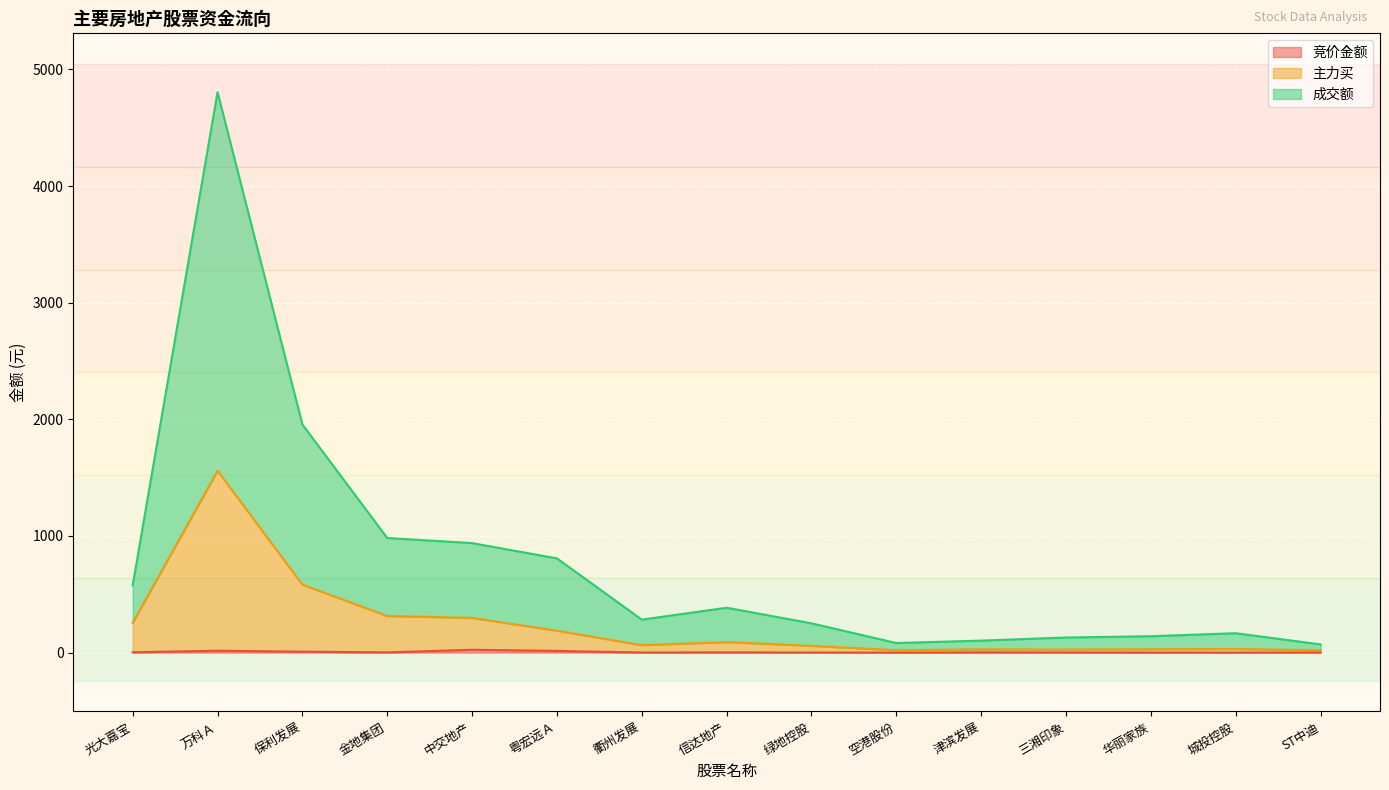

At 信达地产, list the series in order from largest to smallest.

成交额, 主力买, 竞价金额